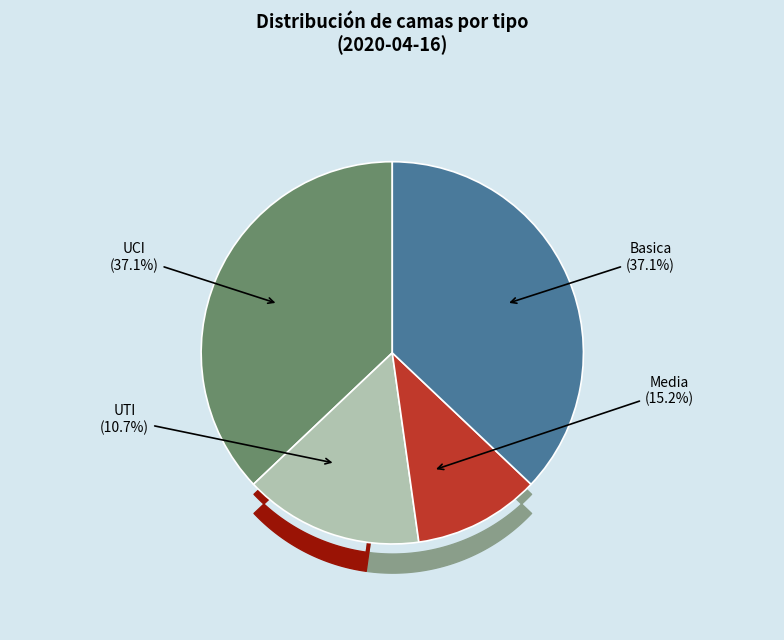

True or false: Media accounts for 4% of the total.

False